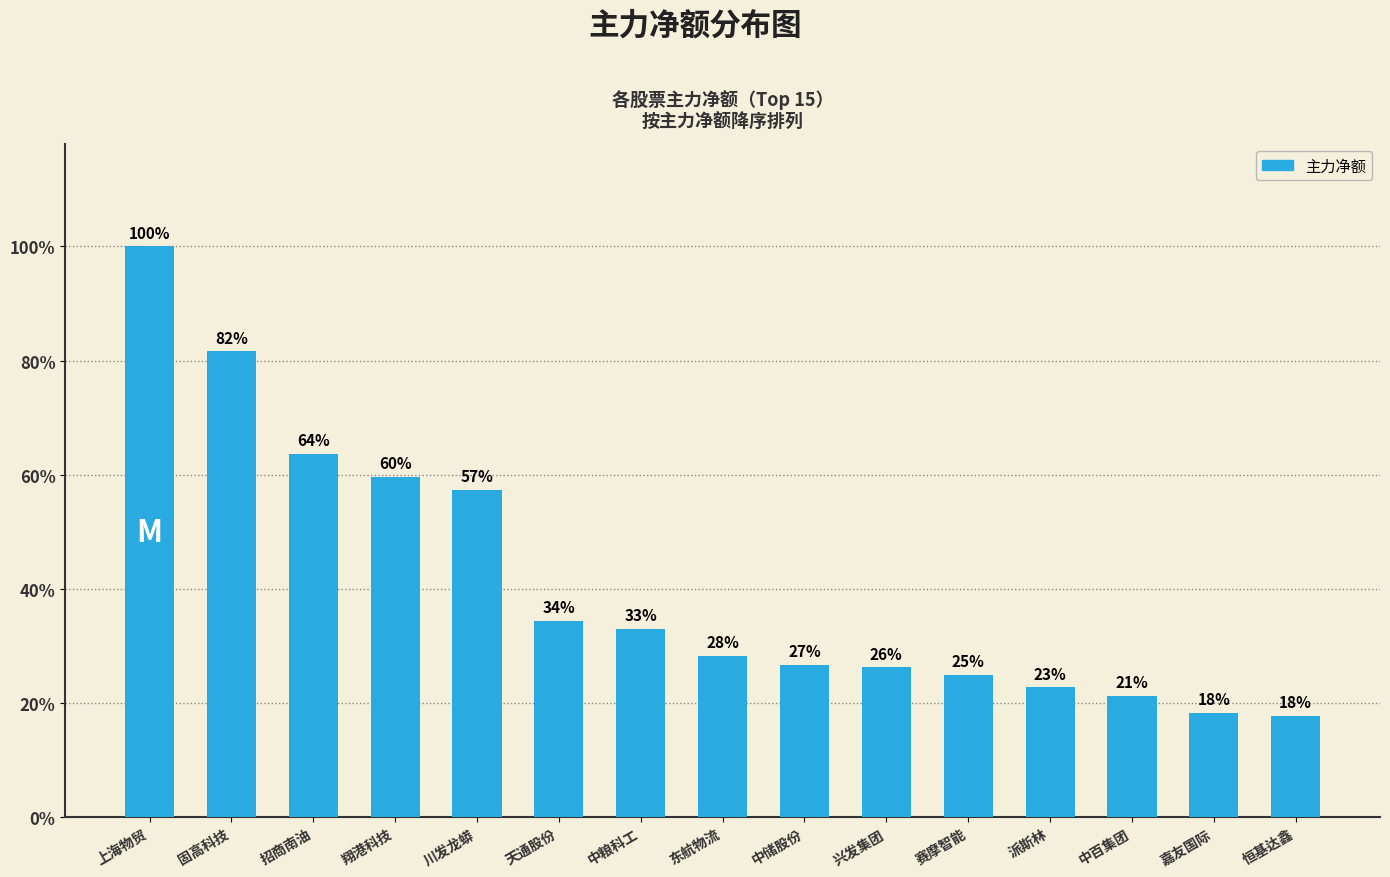

Reading left to right, what are all the values shown in this chart?

37651170	30728021	23971563	22473280	21592248	12969542	12411859	10641672	10080563	9885742	9403250	8575887	7995323	6887251	6709989